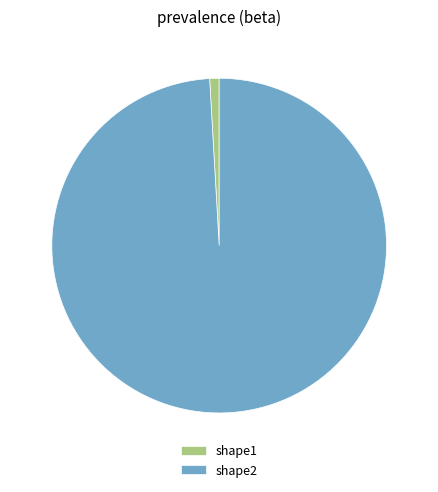

Is it true that shape1 is 1% of the pie?

True